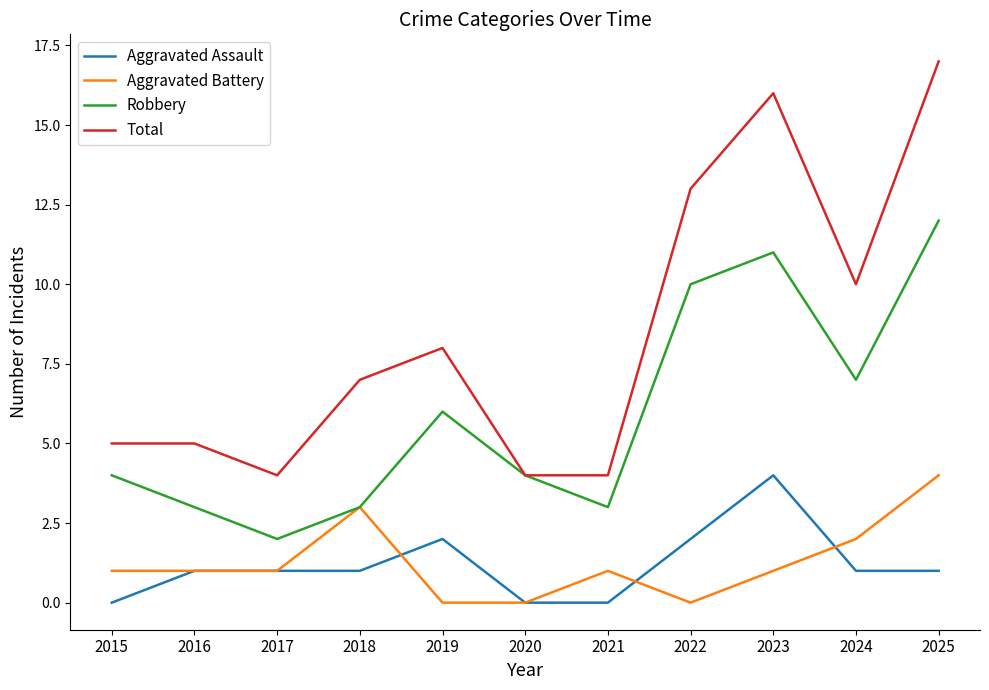

At 2022, list the series in order from smallest to largest.

Aggravated Battery, Aggravated Assault, Robbery, Total